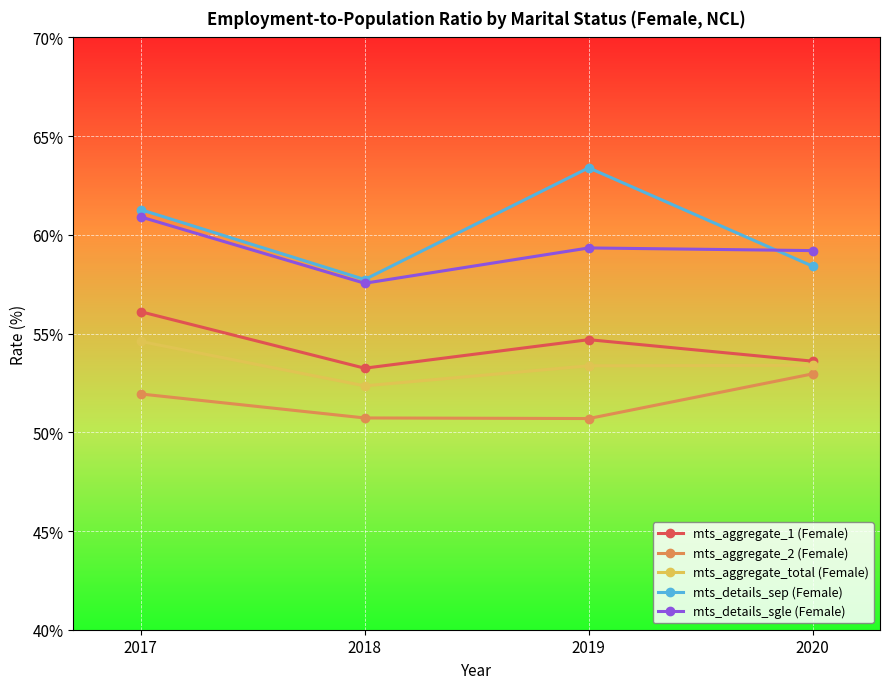

At which label is mts_details_sep (Female) closest to 60?

2017